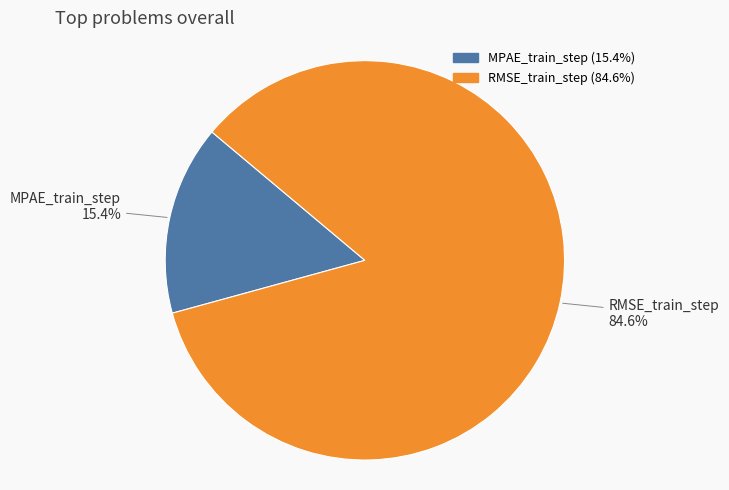

Which category accounts for the majority?

RMSE_train_step